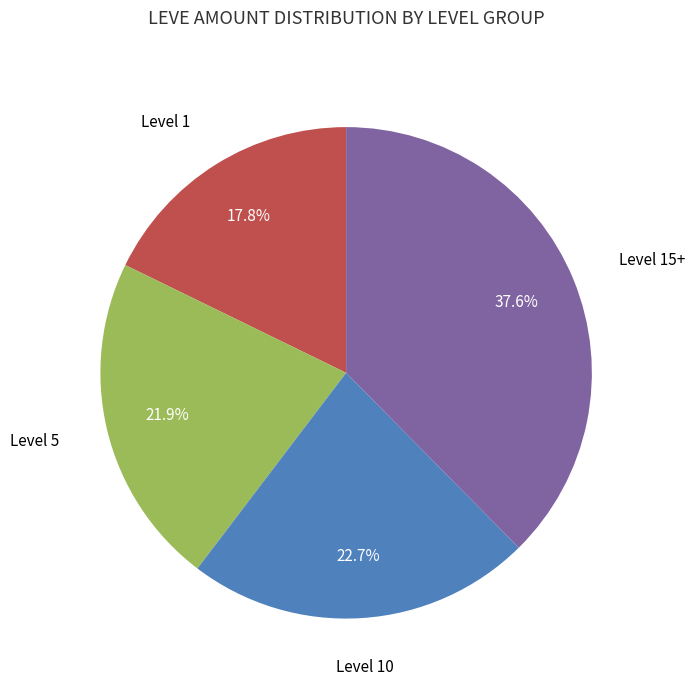

Is there any slice that represents more than half of the pie?

No